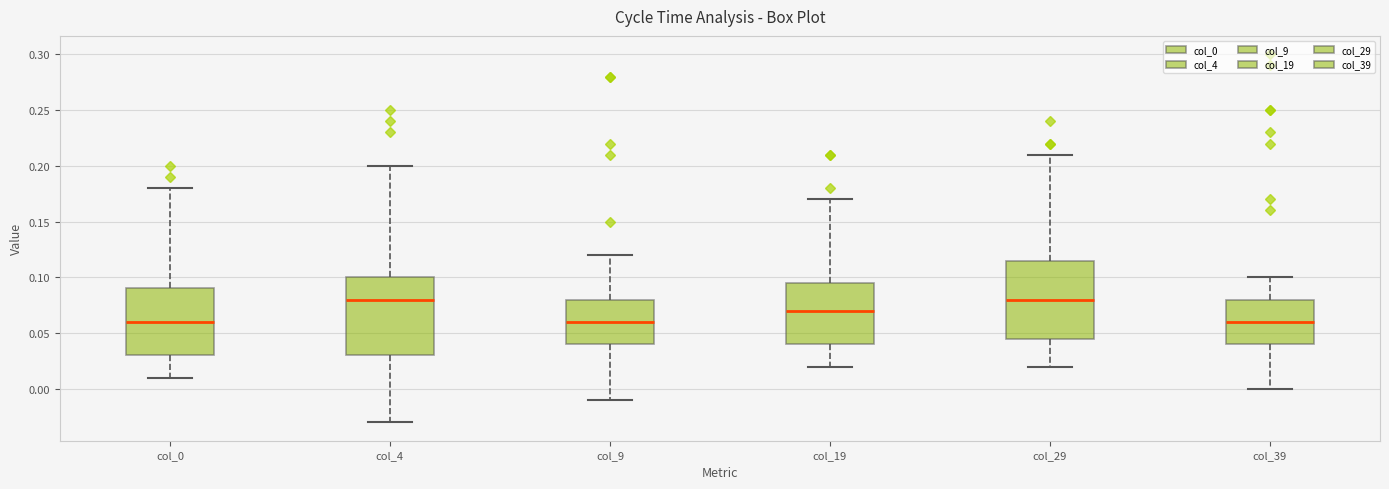

Where is the lower edge of the box for col_4 on the y-axis? The values are not printed on the chart, so give them approximately, as read against the axis.

0.030